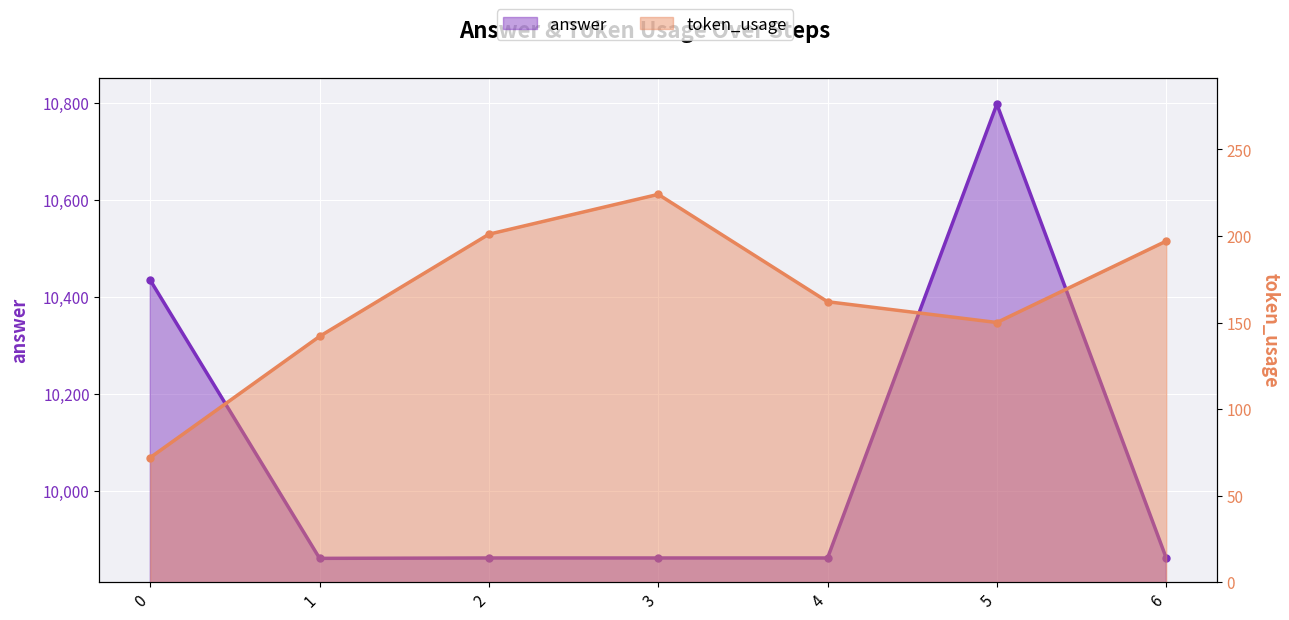

The value of token_usage at 0 is 124.0. True or false?

False